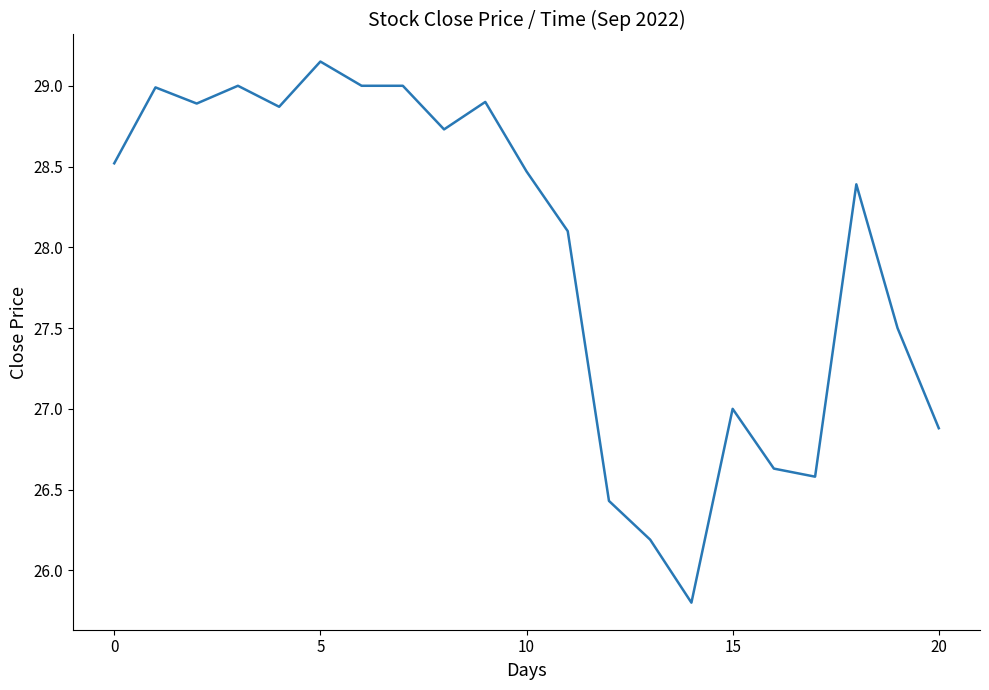

The chart shows a value of 46.8 at 0. True or false?

False